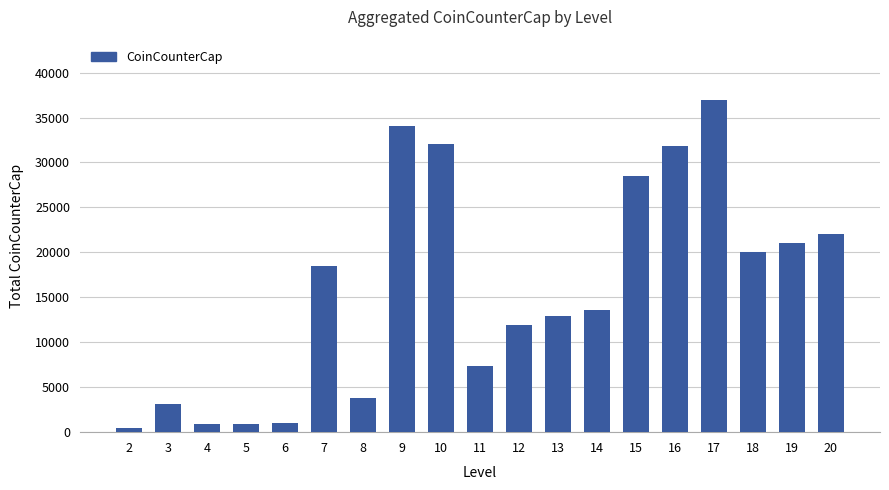

The chart shows a value of 21810 at 16. True or false?

False